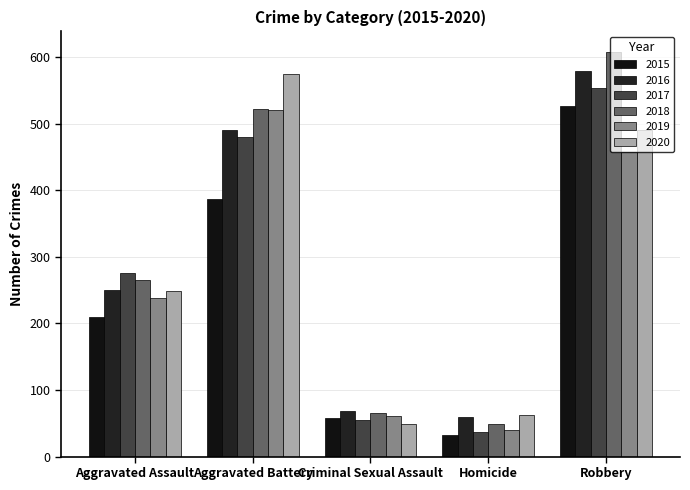

Is the value of 2020 at Criminal Sexual Assault greater than the value of 2016 at Aggravated Battery?

No